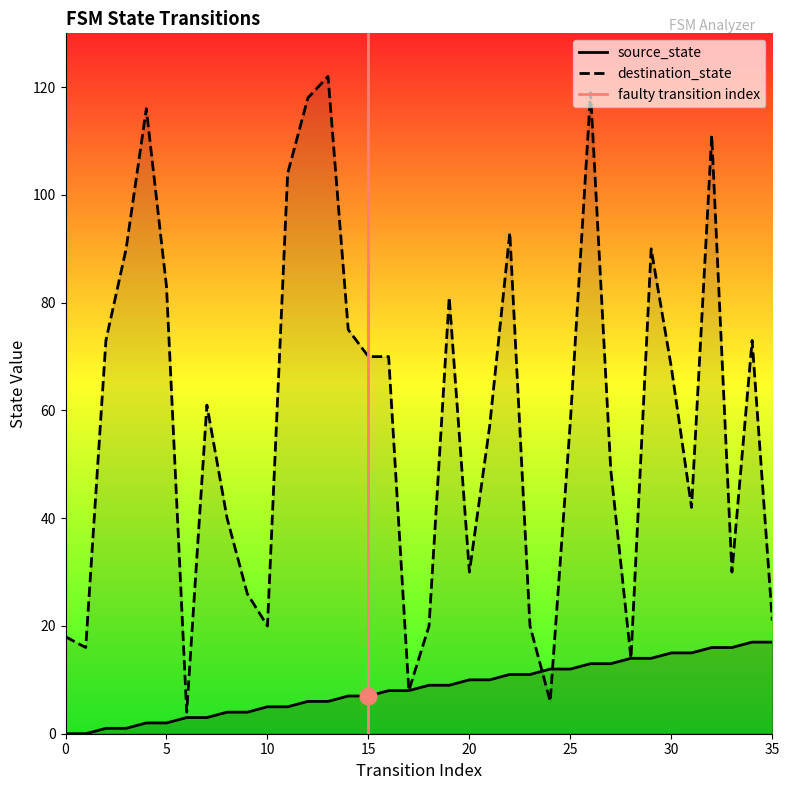

Does the chart display data point markers on the line(s)?

No